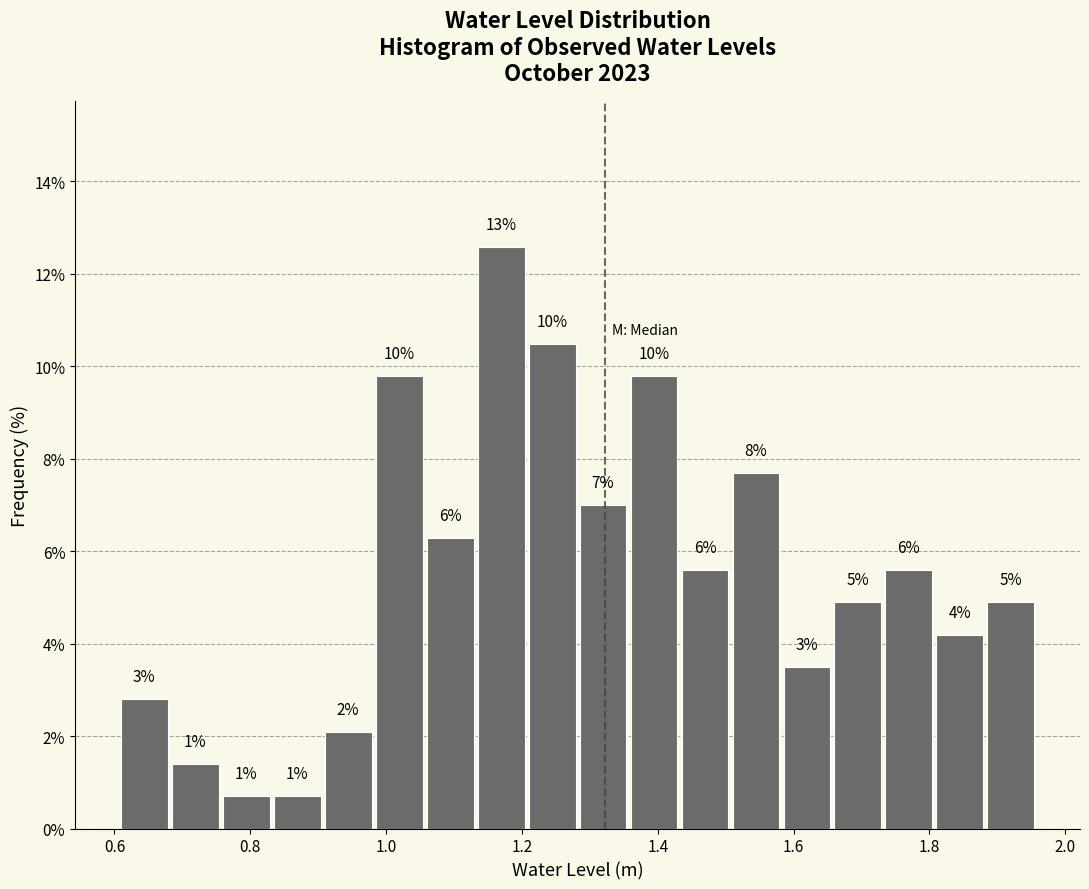

Read against the x-axis, roughly where is the centre of the tallest bar?

1.16